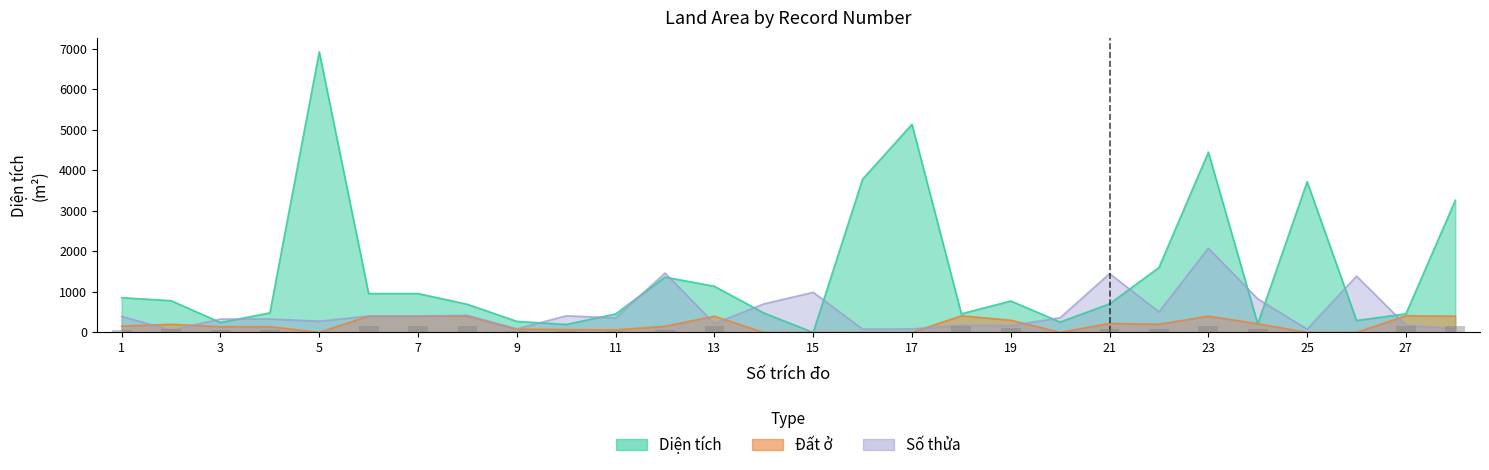

Is the value of Diện tích at 8 greater than the value of Đất ở at 20?

Yes